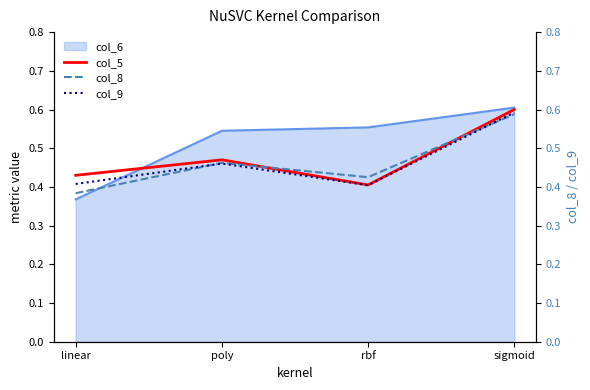

At which label does col_5 reach its peak?

sigmoid